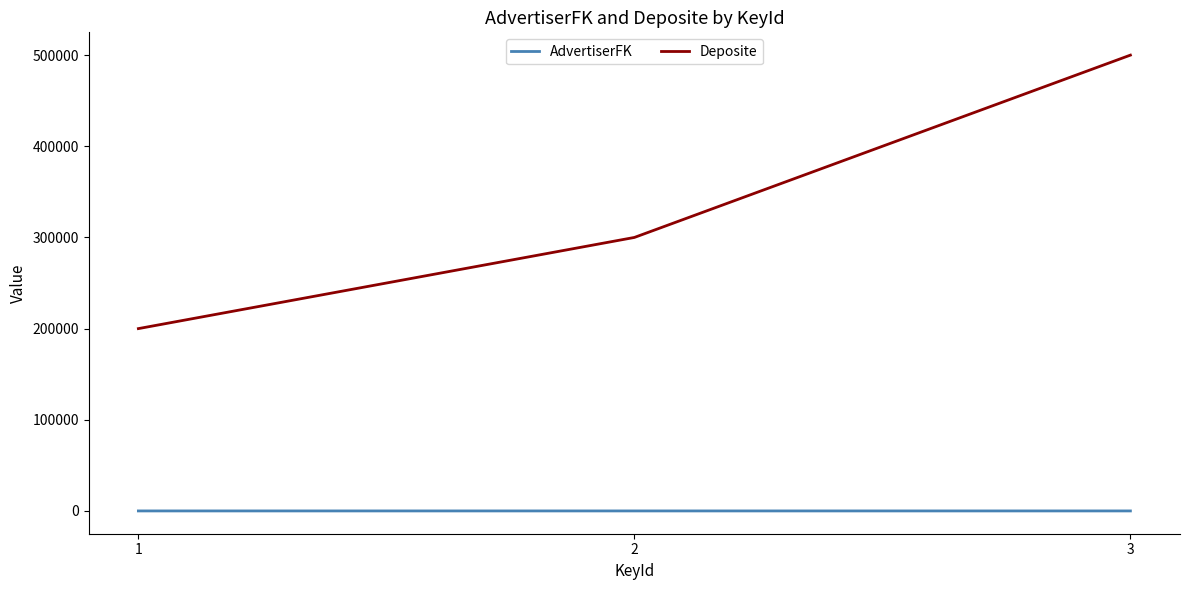

What is the sum of all Deposite values?

1000000